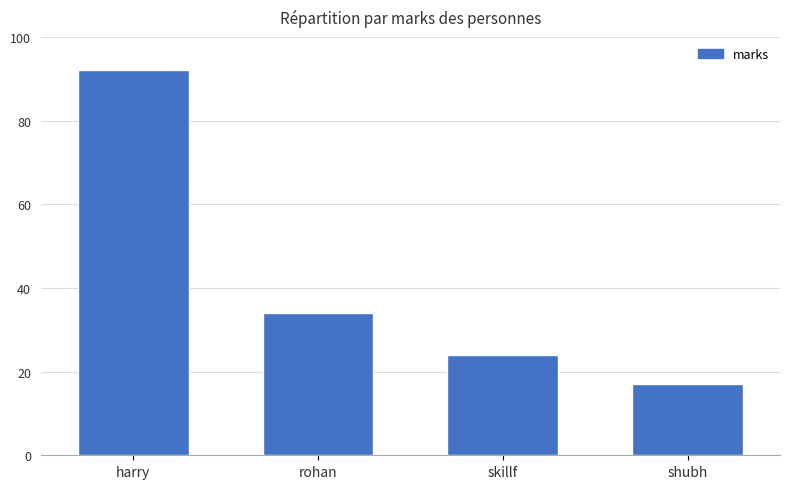

How many values are below 34?

2